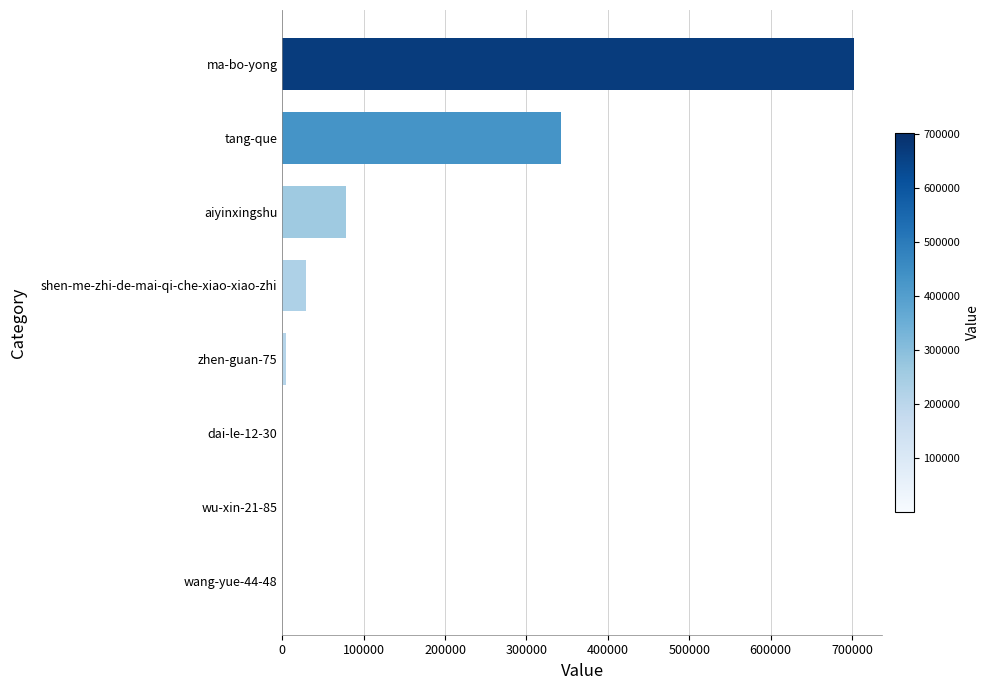

Where is the data nearest to the value 350990?

tang-que